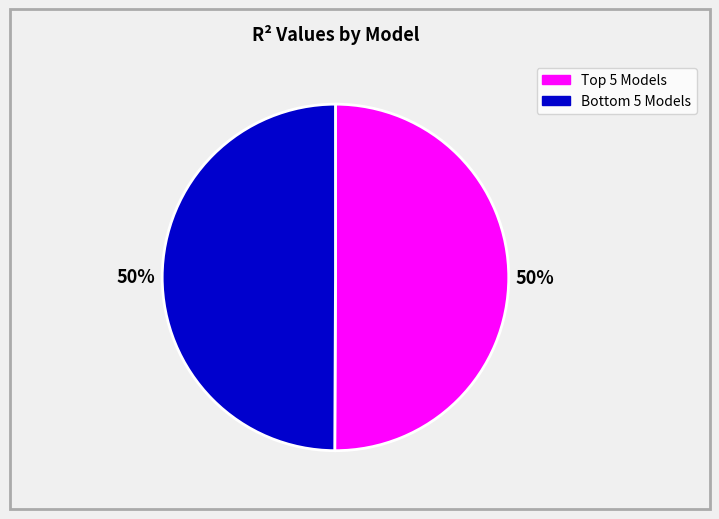

To the nearest percent, what is the average slice percentage?

50%